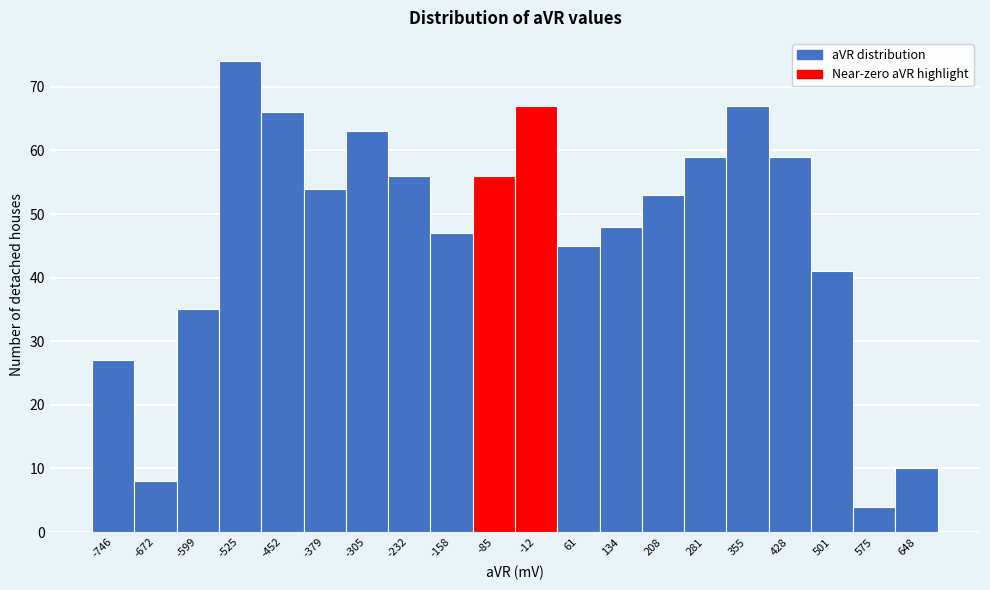

Reading left to right, list all the values displayed in this chart.

-746=27	-672=8	-599=35	-525=74	-452=66	-379=54	-305=63	-232=56	-158=47	-85=56	-12=67	61=45	134=48	208=53	281=59	355=67	428=59	501=41	575=4	648=10